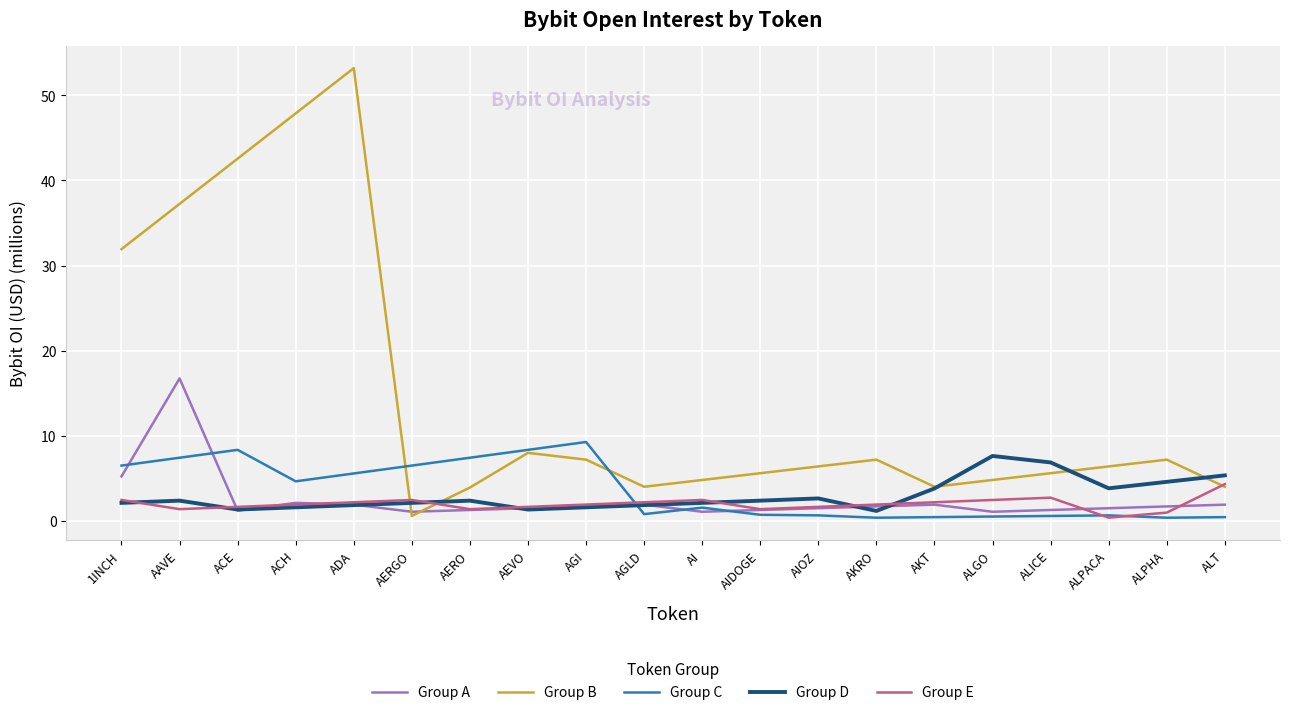

What is the spread (max minus min) of values at AERO?

6.1